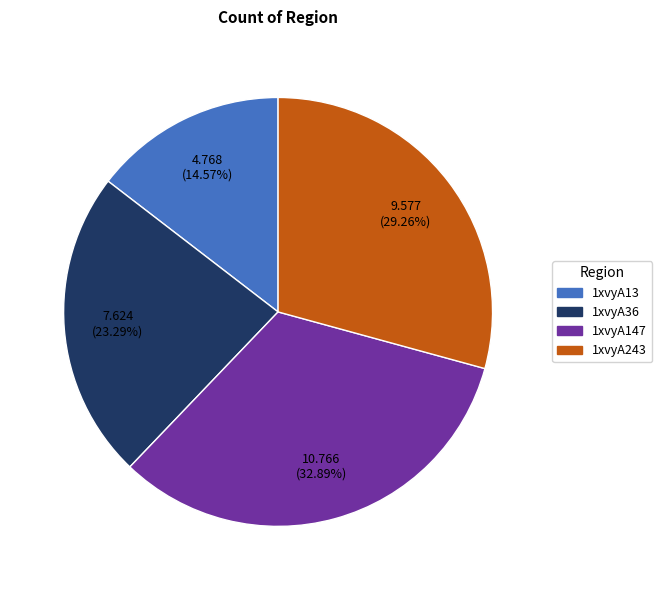

Is there any slice that represents more than half of the pie?

No